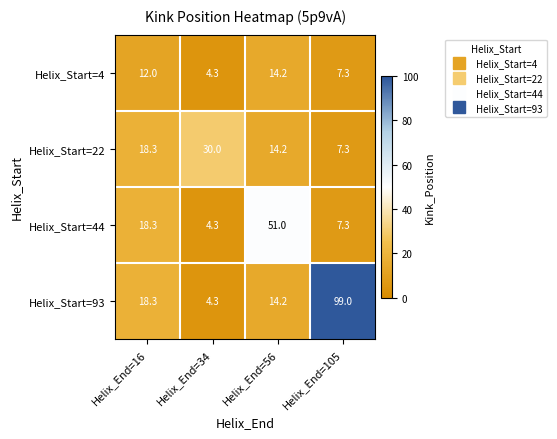

Rank the series by their maximum value, from lowest to highest.

Helix_Start=4, Helix_Start=22, Helix_Start=44, Helix_Start=93